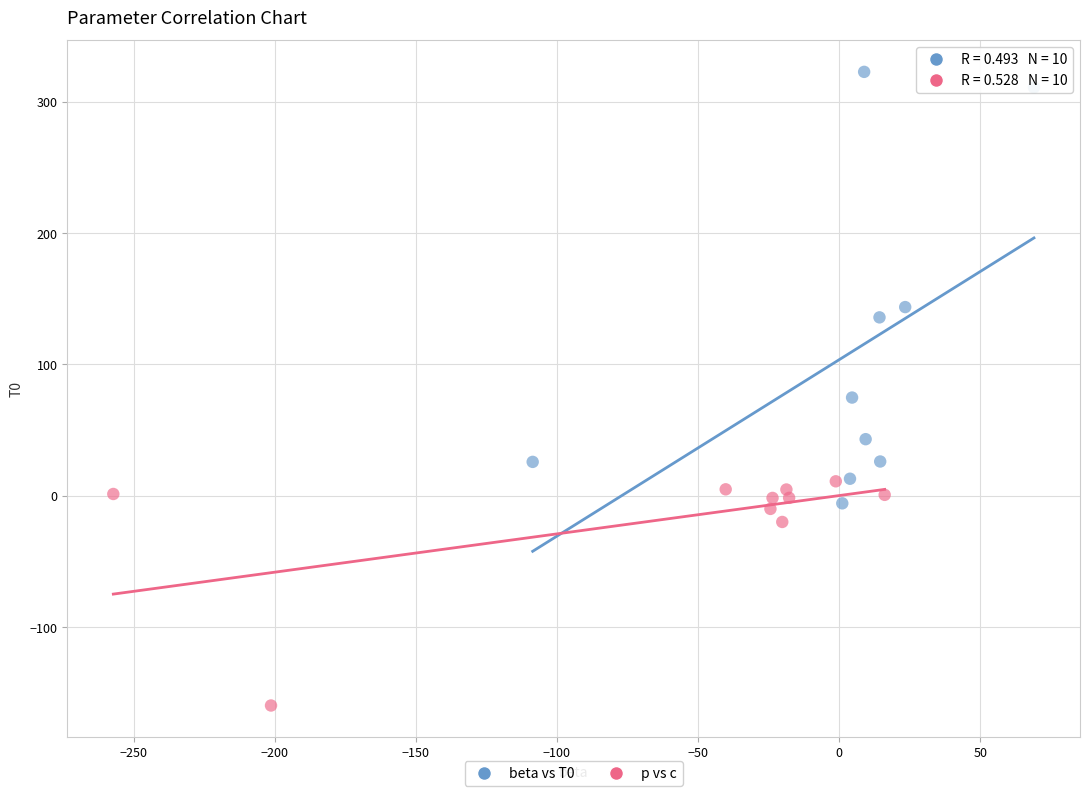

Which series contains the lowest Y value?

p vs c